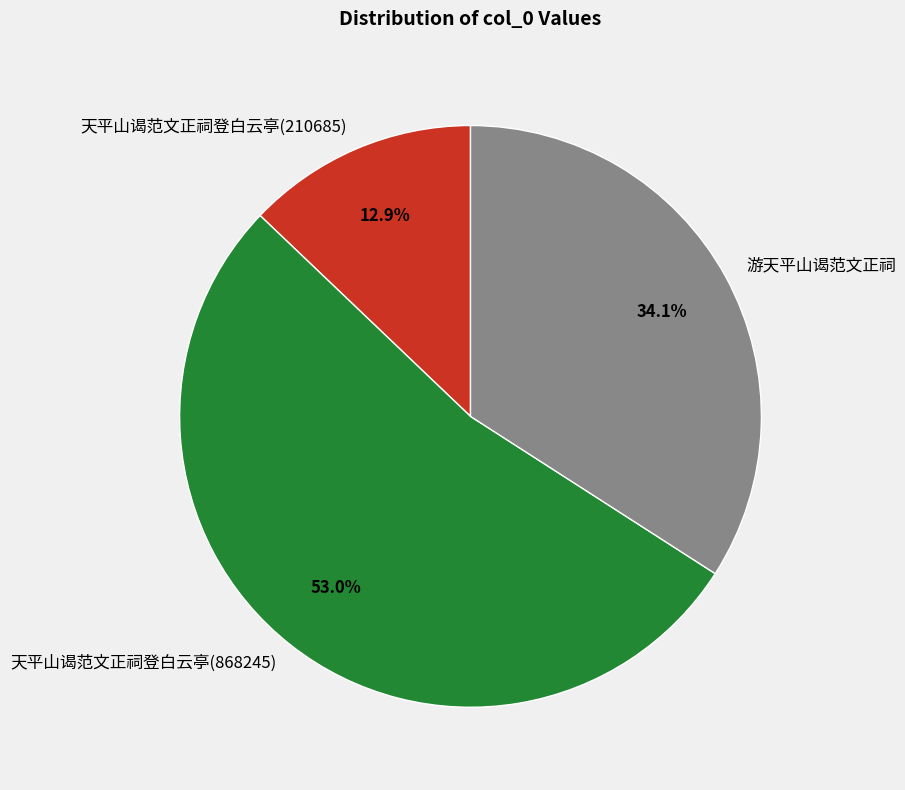

Is the sum of 游天平山谒范文正祠 and 天平山谒范文正祠登白云亭(210685) greater than half?

No